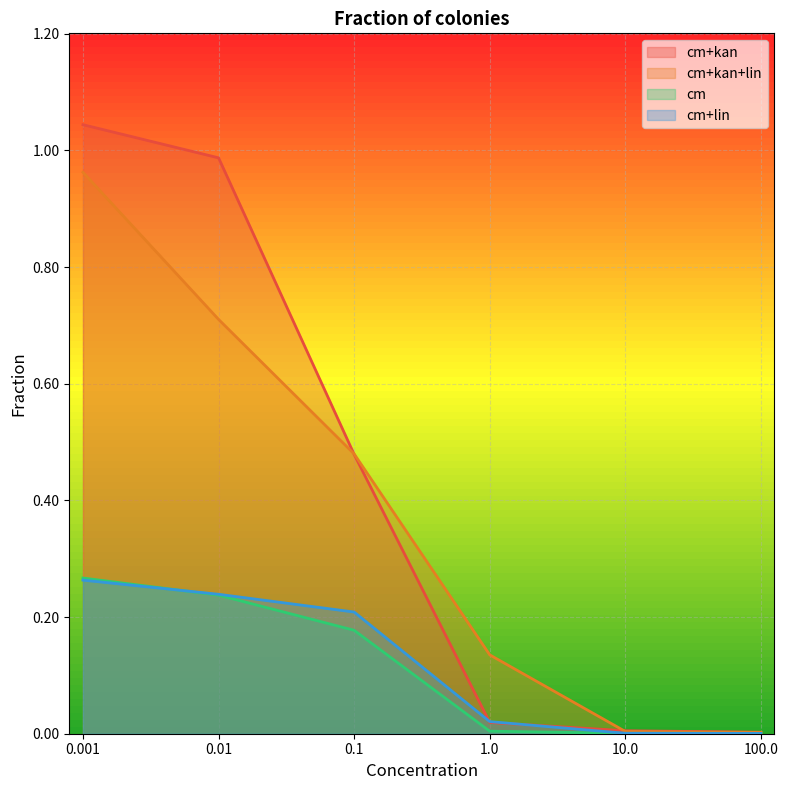

True or false: cm+lin has a value of 0.3 at 0.1.

False